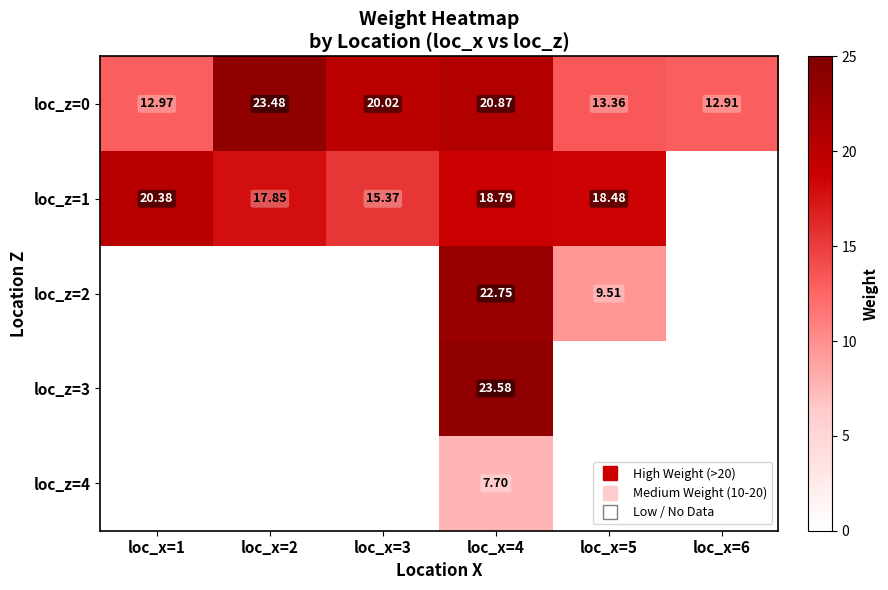

At which category is the sum across all series the highest?

loc_x=4